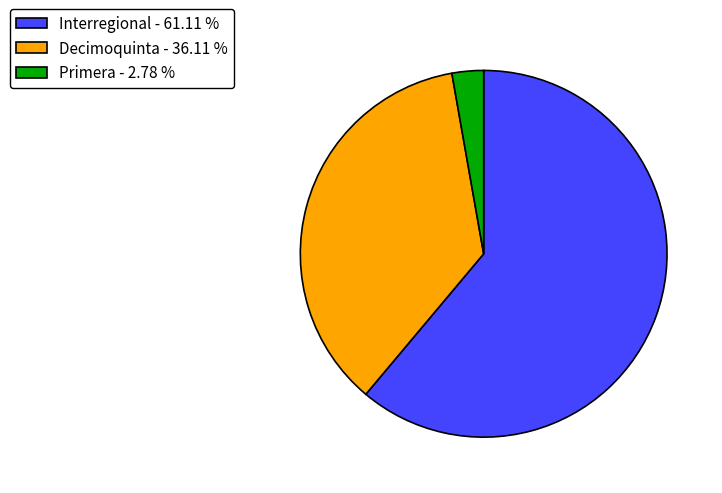

Which category has the smallest portion of the pie?

Primera - 2.78 %